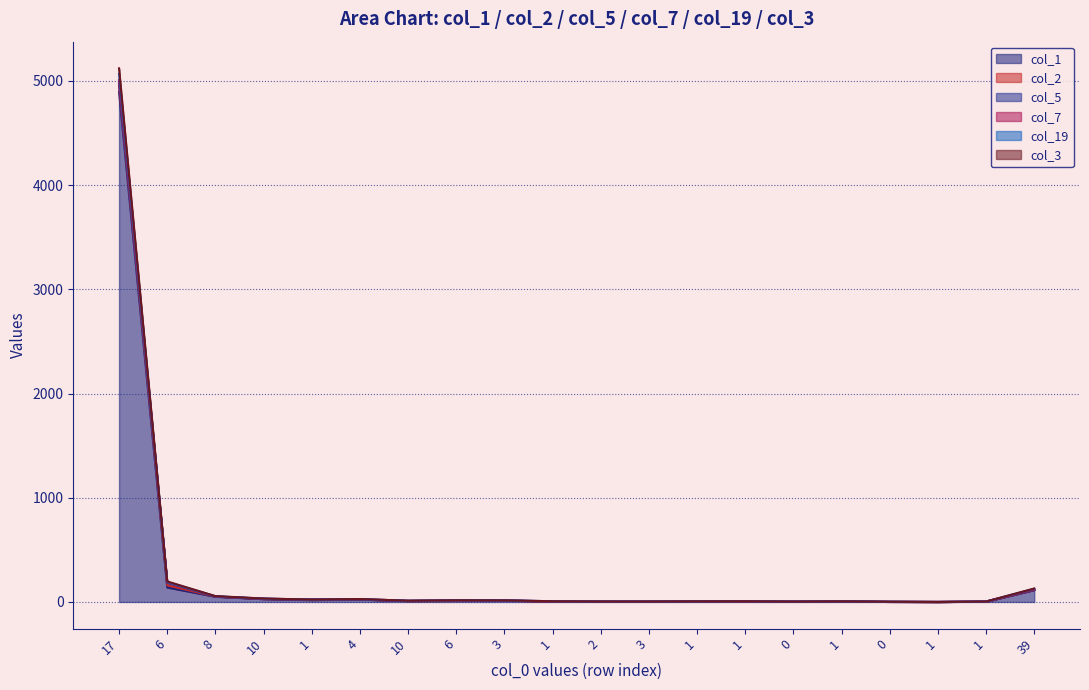

Count the number of categories in the chart.

20